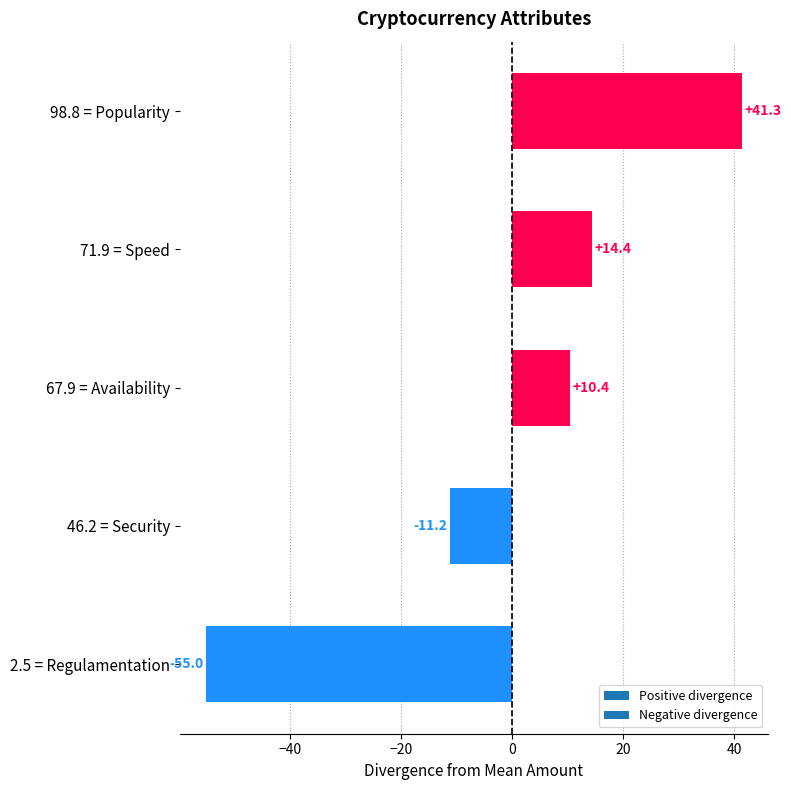

What is the difference between the second highest and second lowest values?

25.6